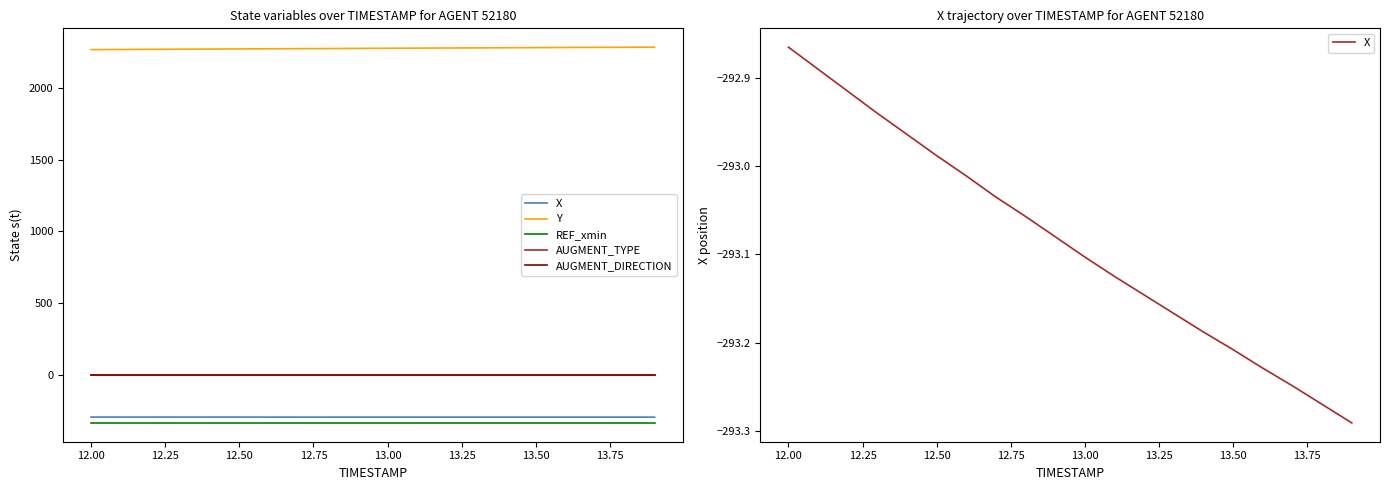

True or false: AUGMENT_DIRECTION and AUGMENT_TYPE cross at least once.

False